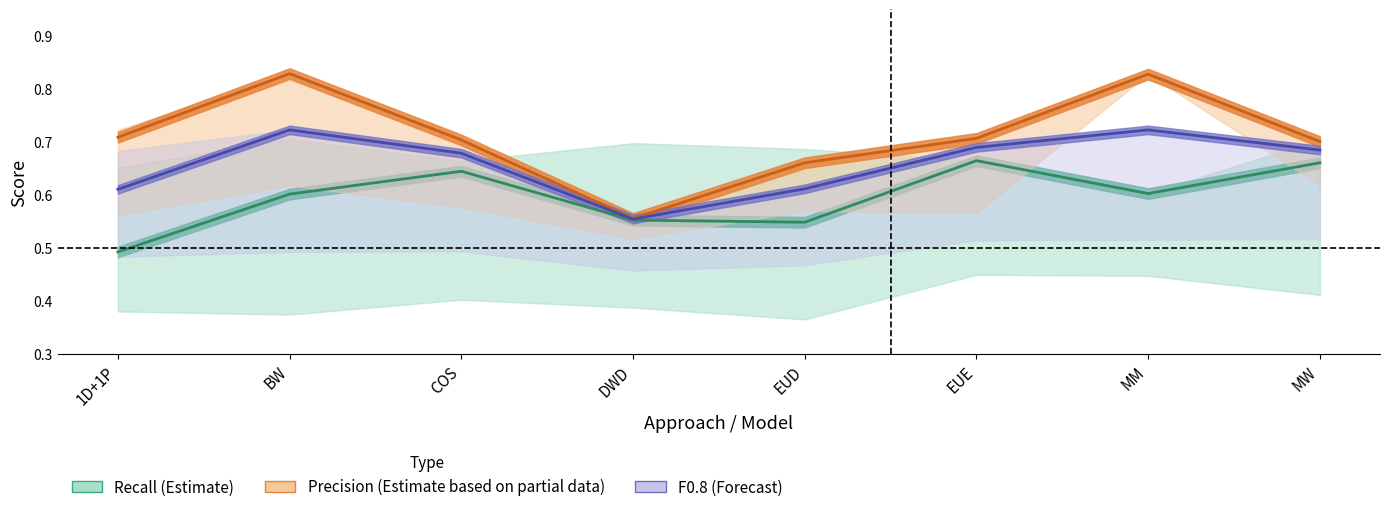

What are all the series names shown in the legend?

Recall, Precision, F0.8